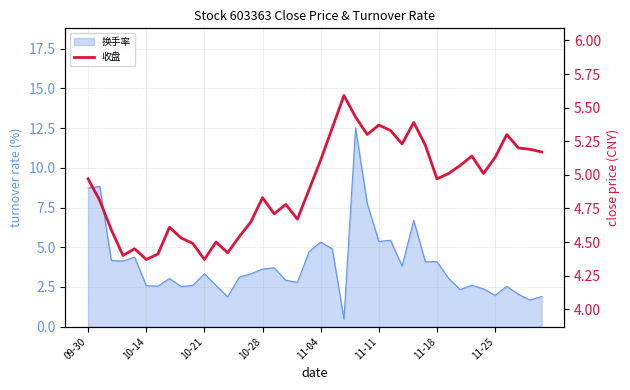

Rank the categories by value from highest to lowest.

22, 23, 28, 25, 21, 26, 24, 36, 27, 29, 37, 38, 39, 33, 35, 20, 32, 31, 34, 09-30, 30, 19, 15, 10-14, 17, 16, 18, 14, 11-25, 10-21, 13, 8, 11, 9, 11-04, 12, 11-18, 10-28, 11-11, 10